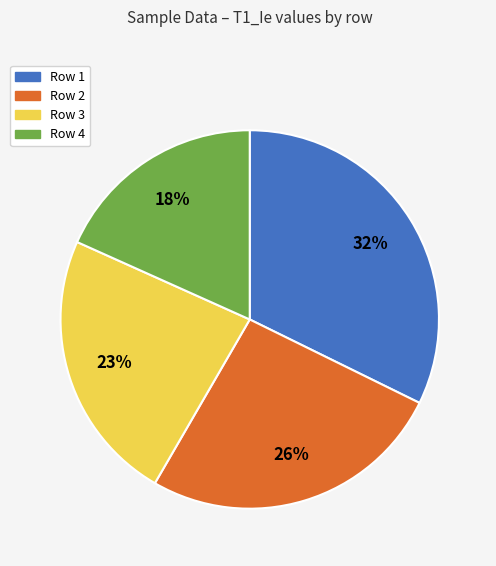

True or false: Row 2 accounts for 26% of the total.

True